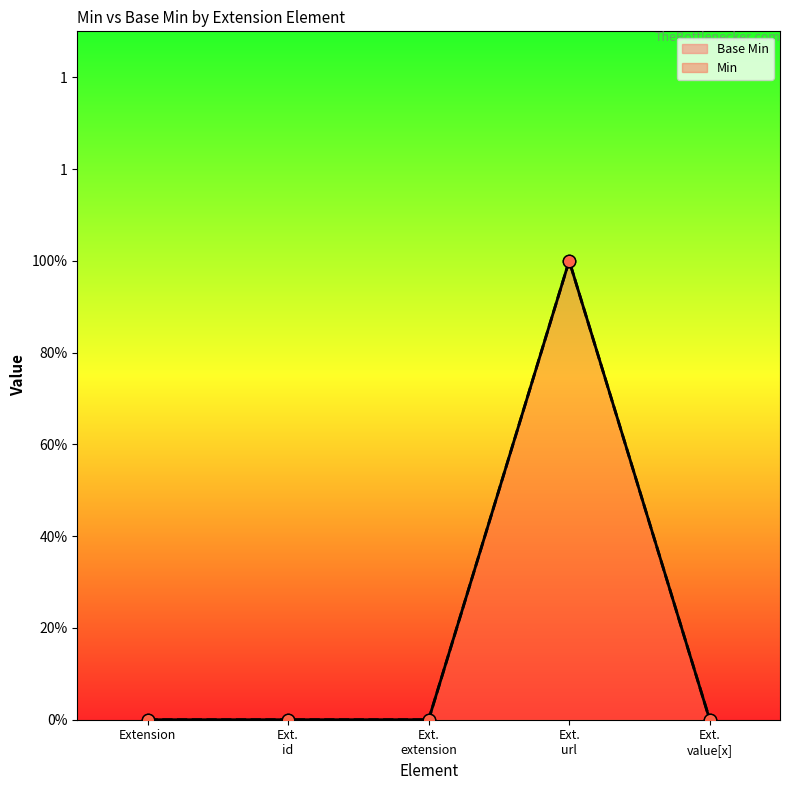

At how many categories does at least one series exceed 0?

1